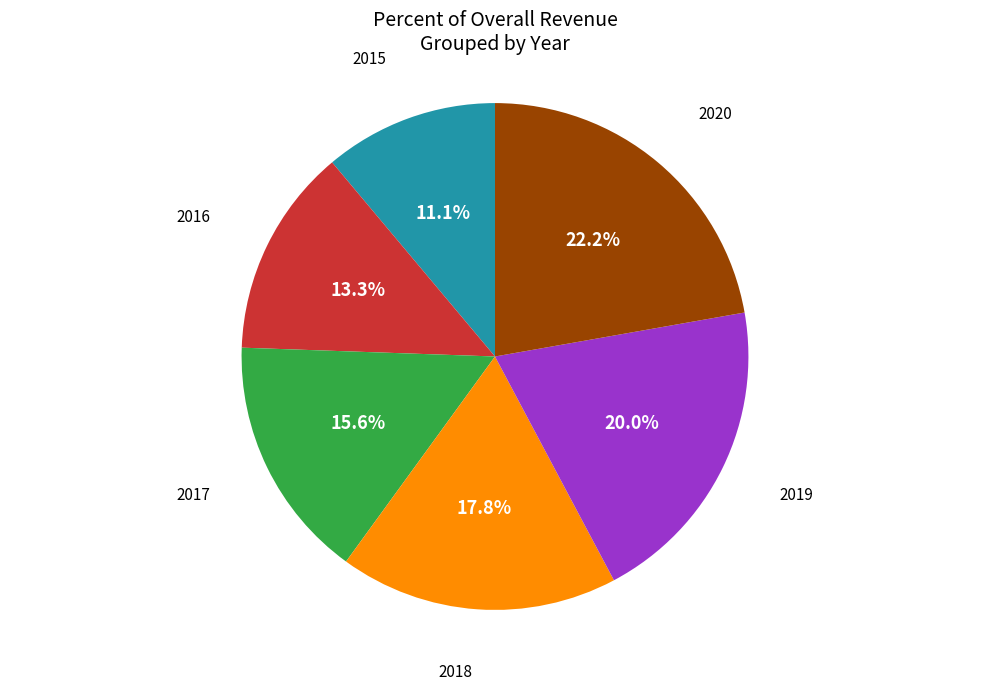

Is there a majority slice in this chart?

No